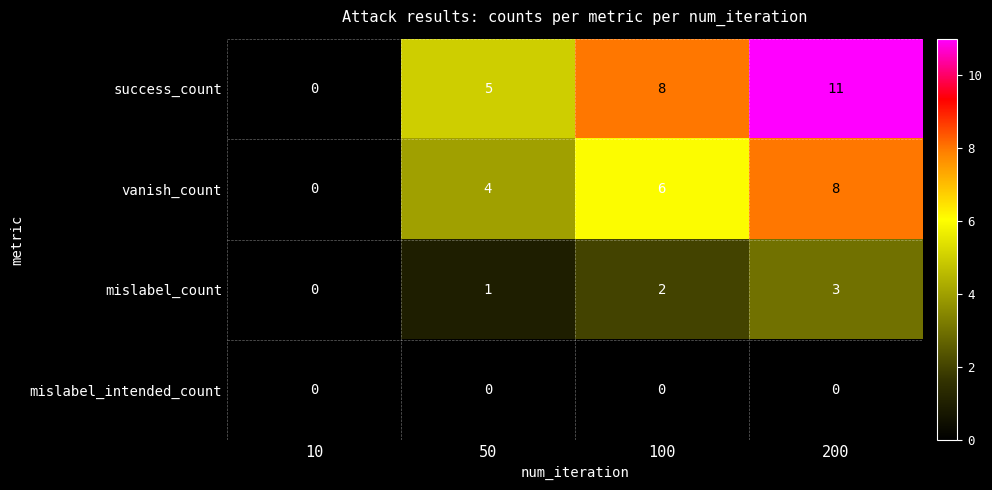

Rank the series by their maximum value, from lowest to highest.

mislabel_intended_count, mislabel_count, vanish_count, success_count